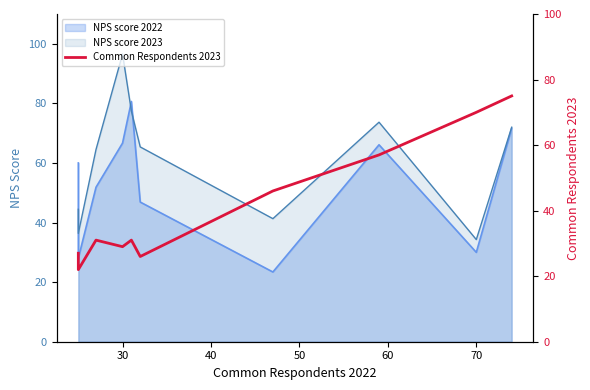

True or false: the data shows 38 at 30.

False